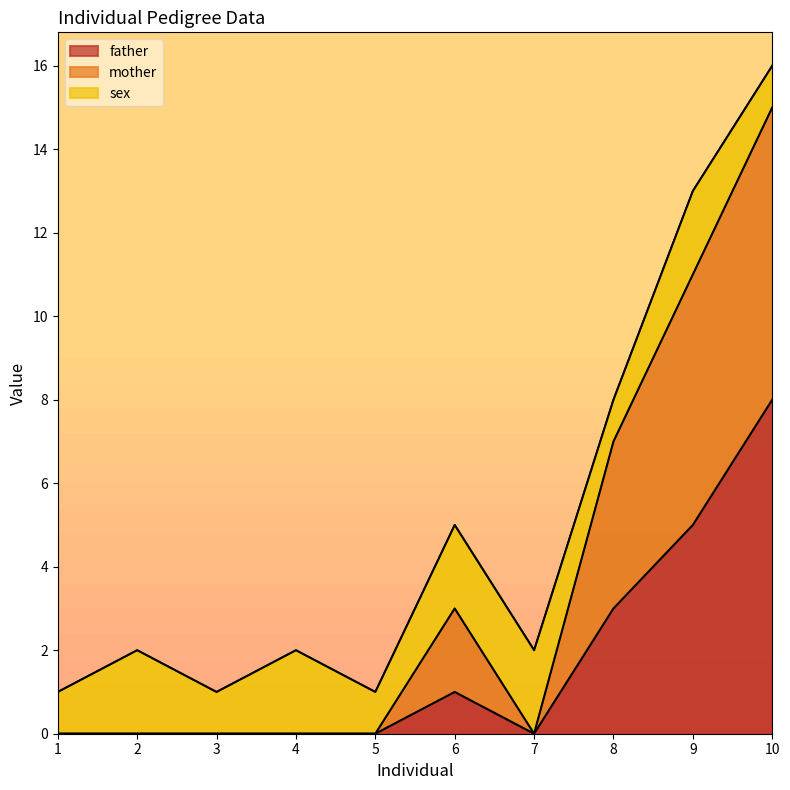

The value of father at 1 is 5. True or false?

False